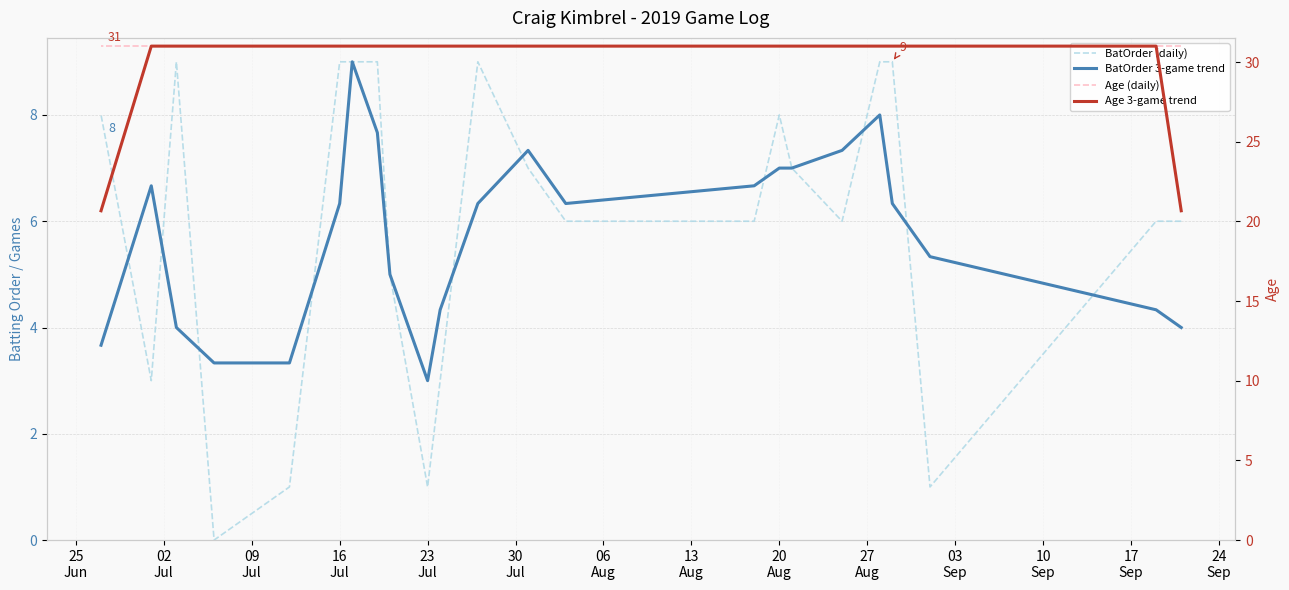

What is the maximum value for BatOrder (daily)?

9.0